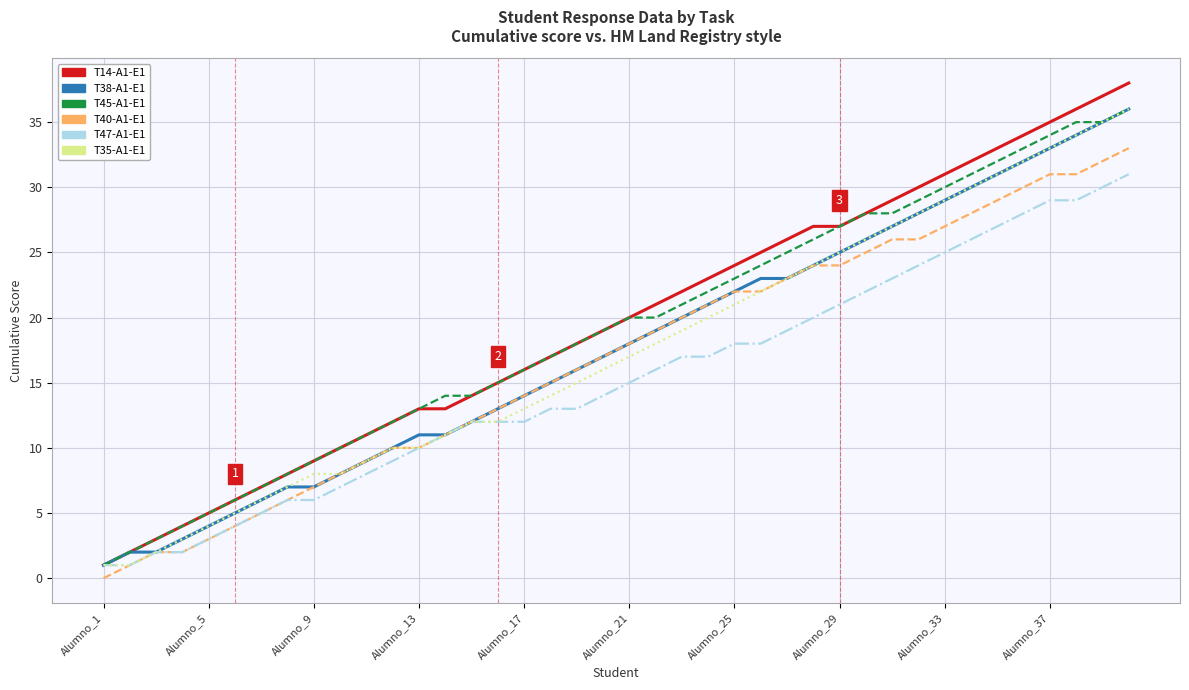

Which series has the widest spread of values?

T14-A1-E1